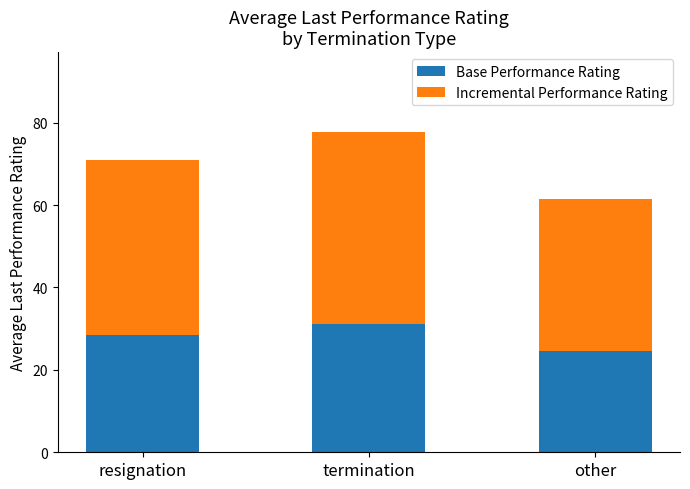

The Base Performance Rating series shows 40.1 at resignation. True or false?

False